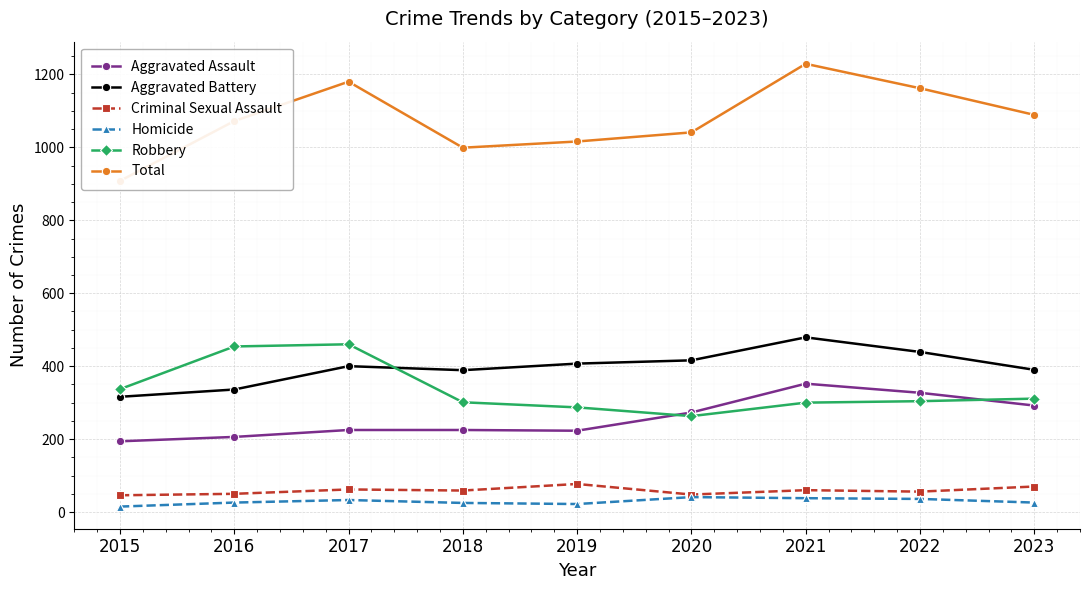

Does the chart display data point markers on the line(s)?

Yes